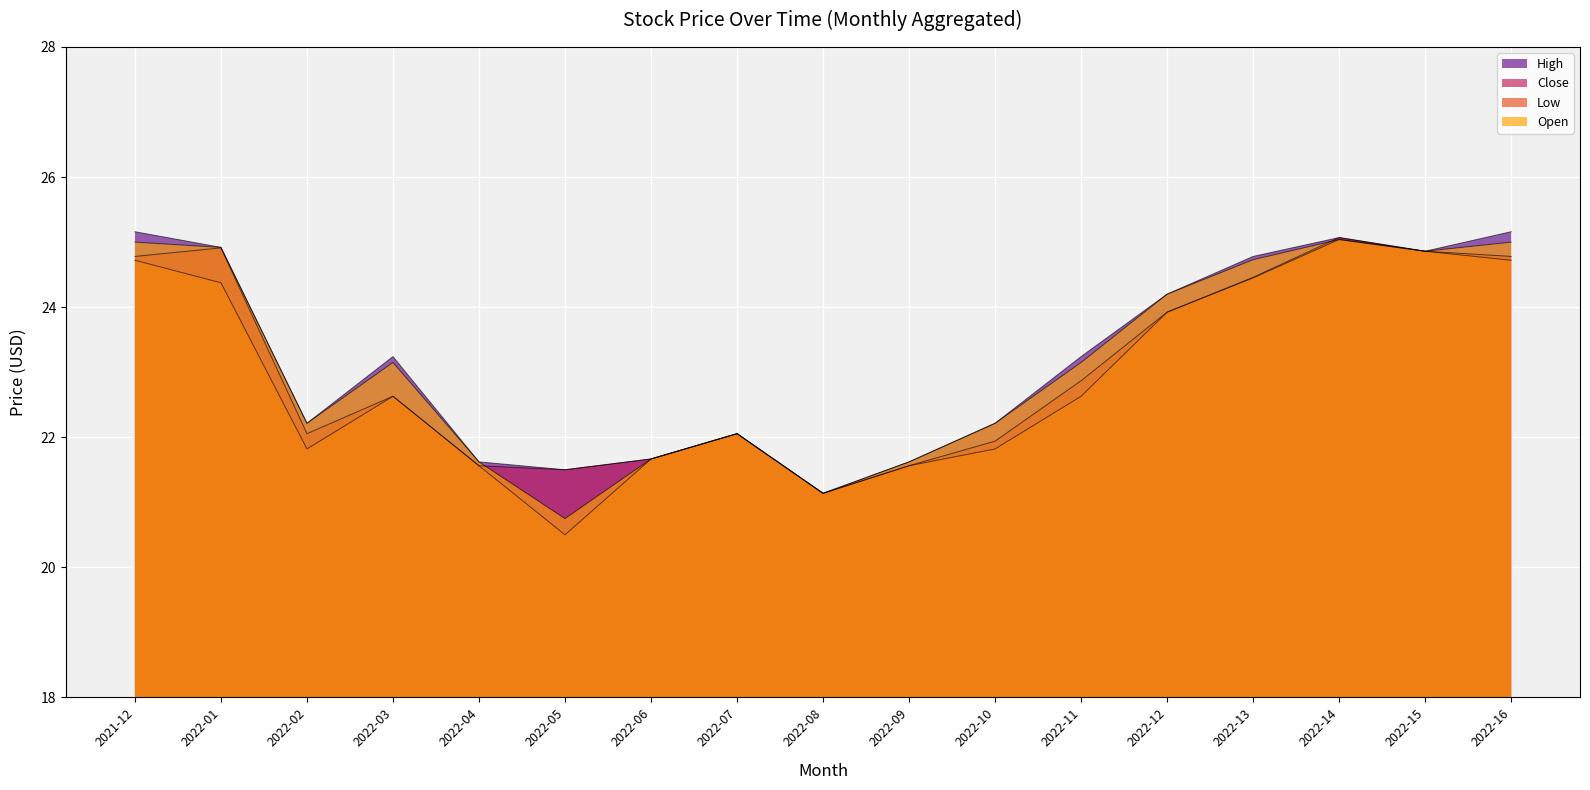

True or false: Open and Low cross at least once.

False